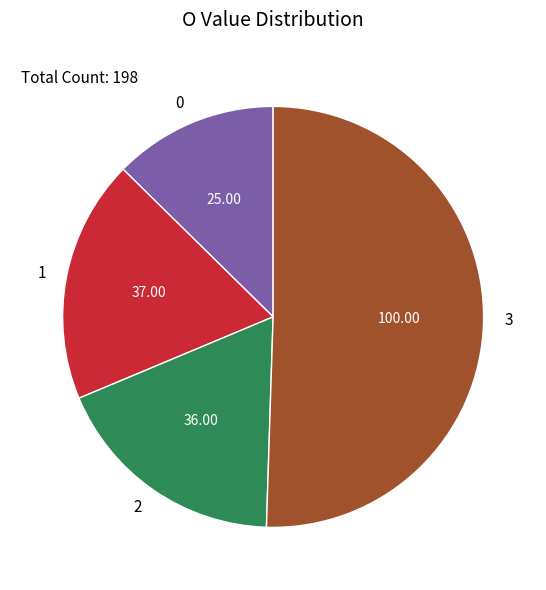

How many slices are in this pie chart?

4